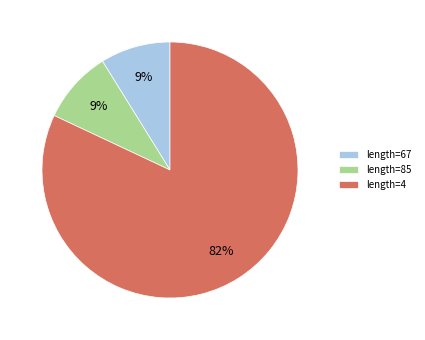

Between length=4 and length=67, which is larger?

length=4